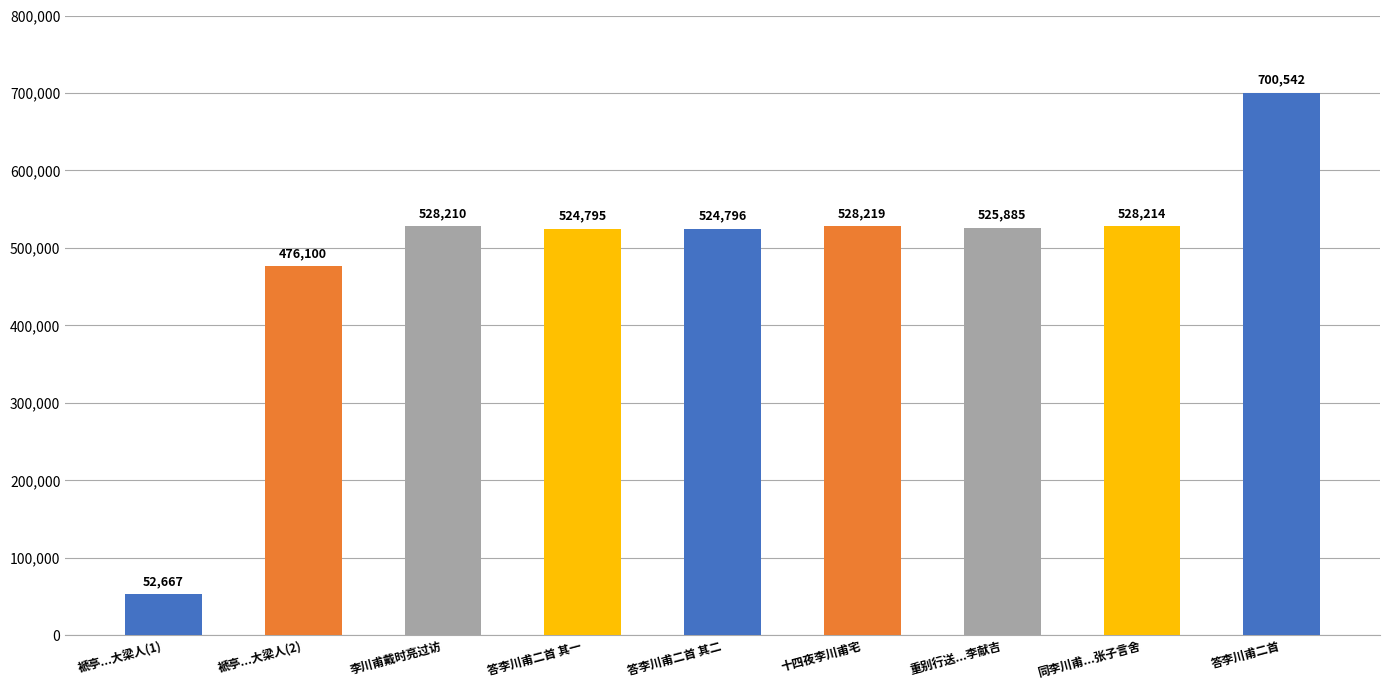

Which category has the highest value across all series?

答李川甫二首